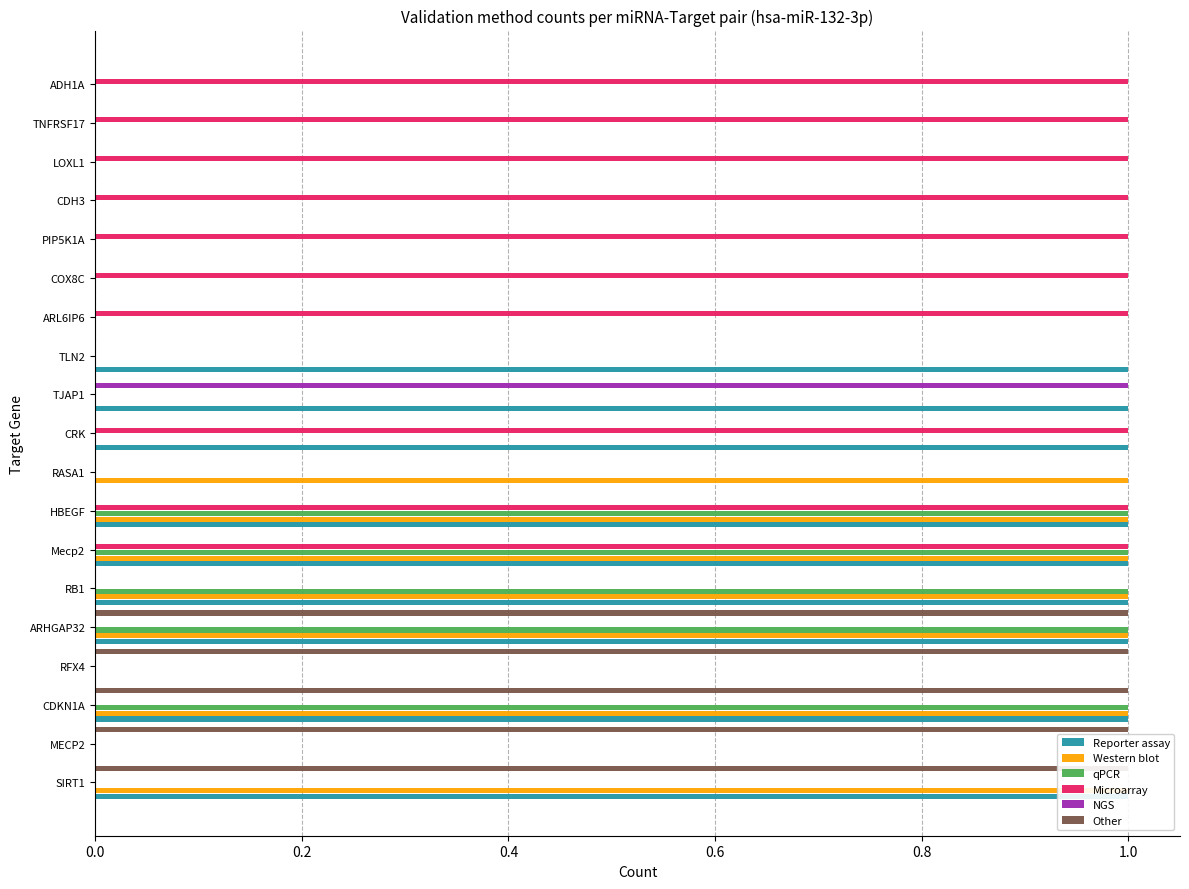

Count the number of data series in this chart.

6